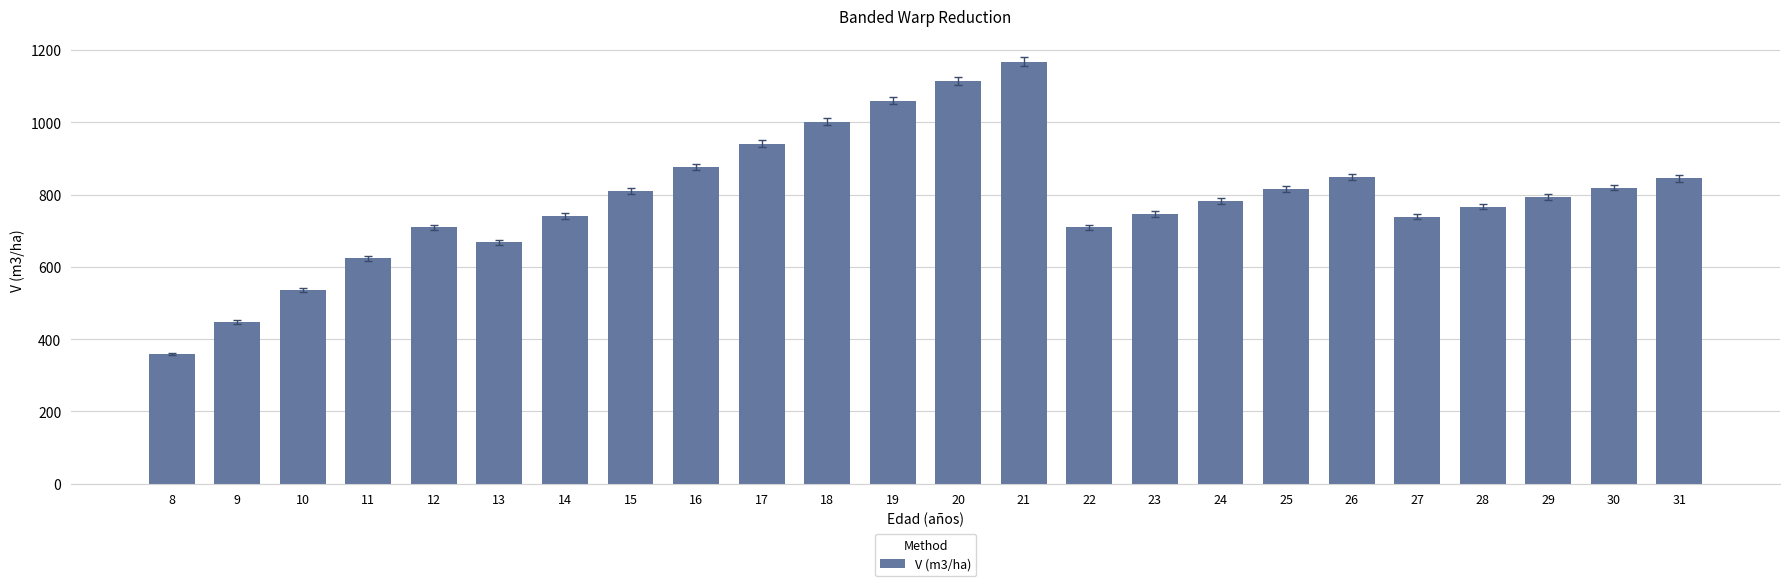

What is the minimum value shown in the chart?

359.3